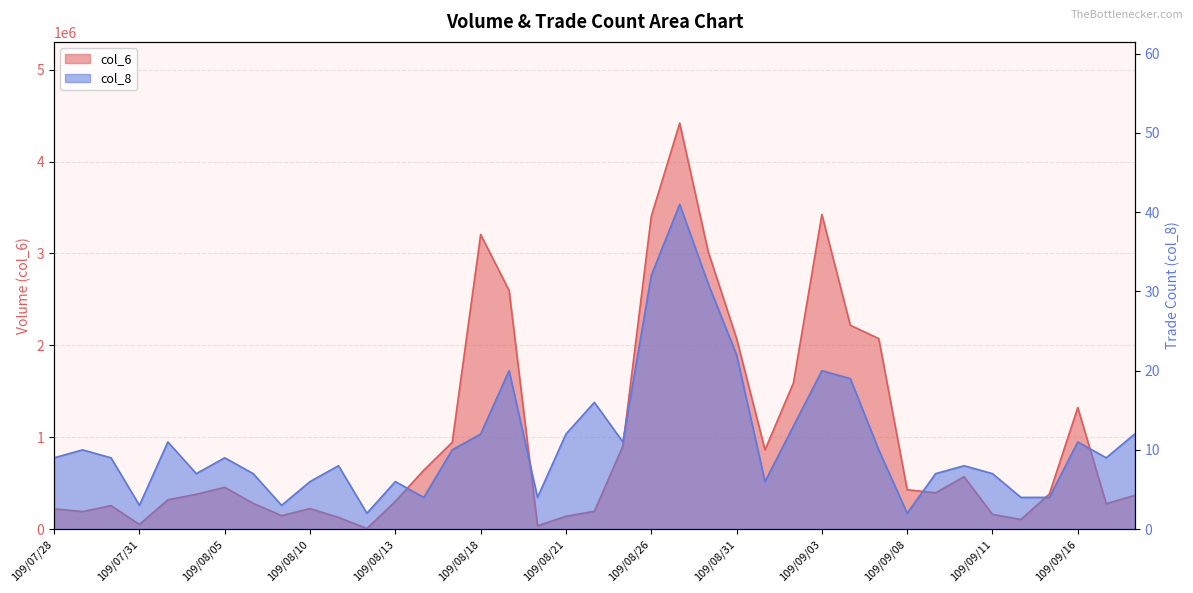

List the labels in order of col_8 value, smallest first.

109/08/12, 109/09/08, 109/07/31, 109/08/07, 109/08/14, 109/08/20, 109/09/14, 109/09/15, 109/08/10, 109/08/13, 109/09/01, 109/08/04, 109/08/06, 109/09/09, 109/09/11, 109/08/11, 109/09/10, 109/07/28, 109/07/30, 109/08/05, 109/09/17, 109/07/29, 109/08/17, 109/09/07, 109/08/03, 109/08/25, 109/09/16, 109/08/18, 109/08/21, 109/09/18, 109/09/02, 109/08/24, 109/09/04, 109/08/19, 109/09/03, 109/08/31, 109/08/28, 109/08/26, 109/08/27